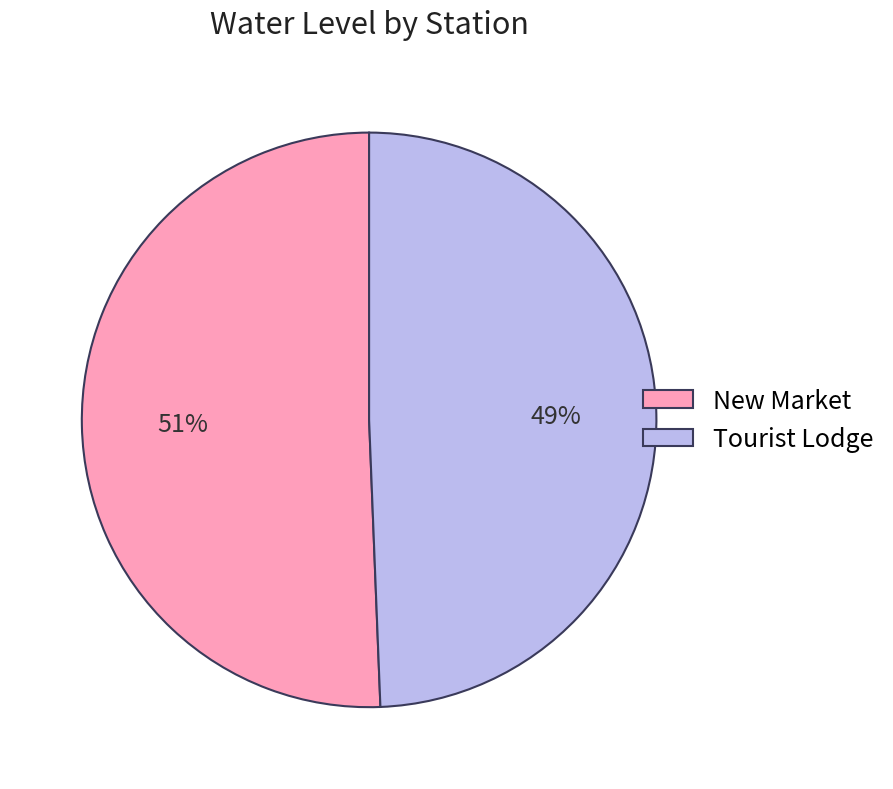

Is it true that New Market is 51% of the pie?

True